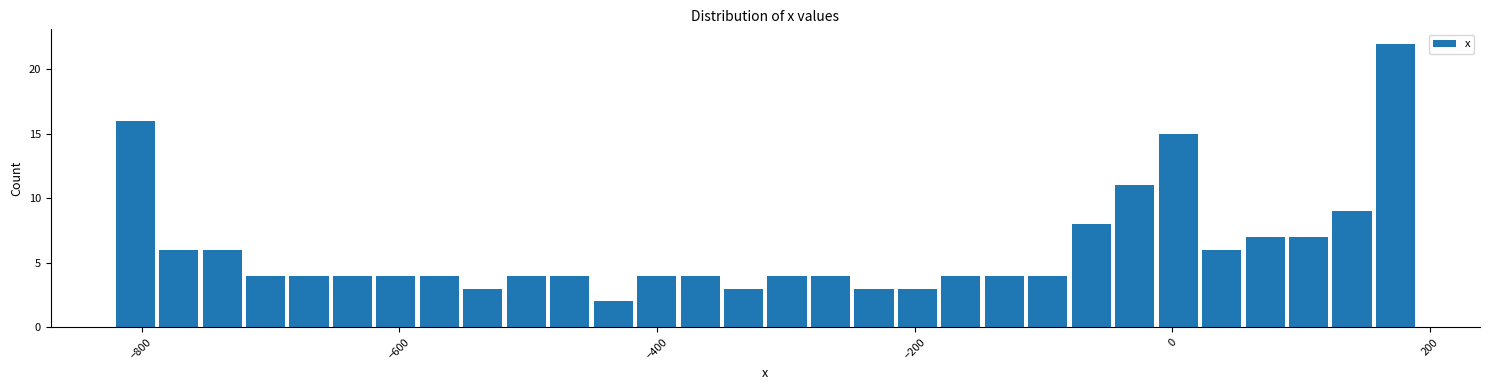

Around what value on the x-axis is the tallest bar? Give the approximate position of its centre, as read against the axis.

180